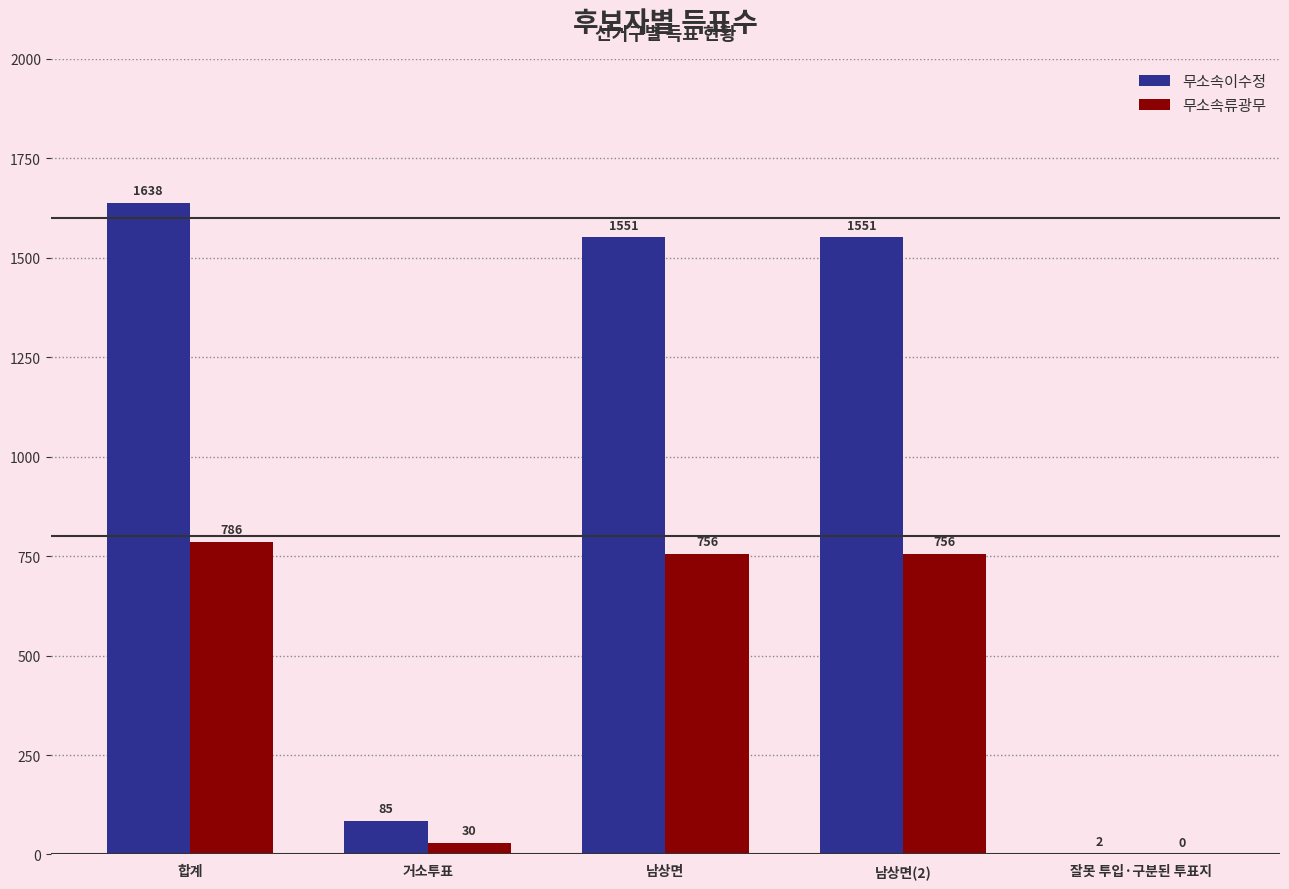

Which label corresponds to the largest value in the chart?

합계